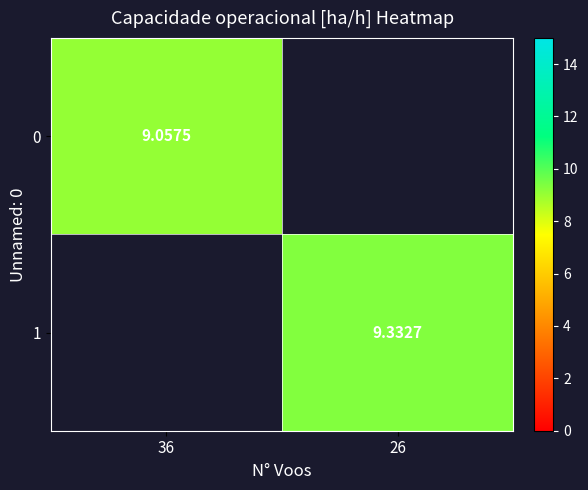

Which has a higher value, 36 or 26?

26